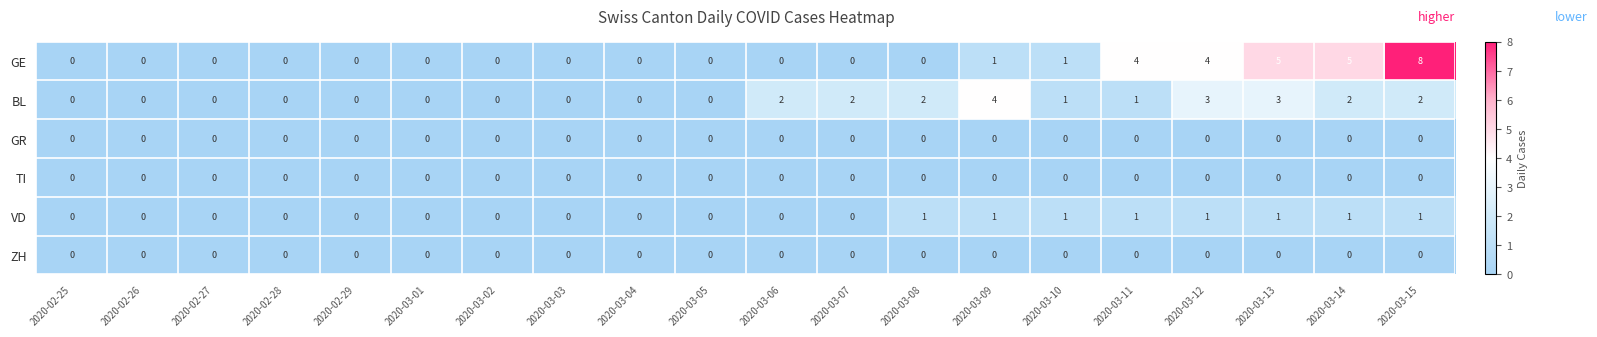

Count the VD values in the range 0 to 1.

20